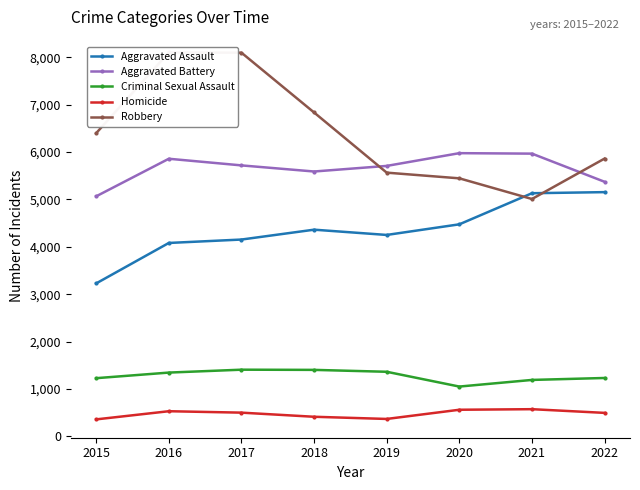

True or false: Aggravated Assault has a value of 5154 at 2022.

True